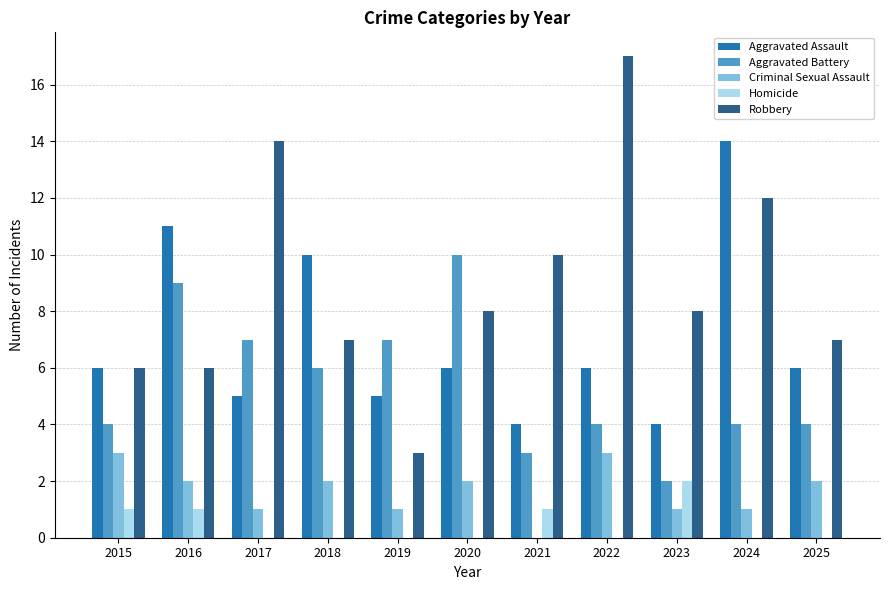

How many categories are shown in the chart?

11